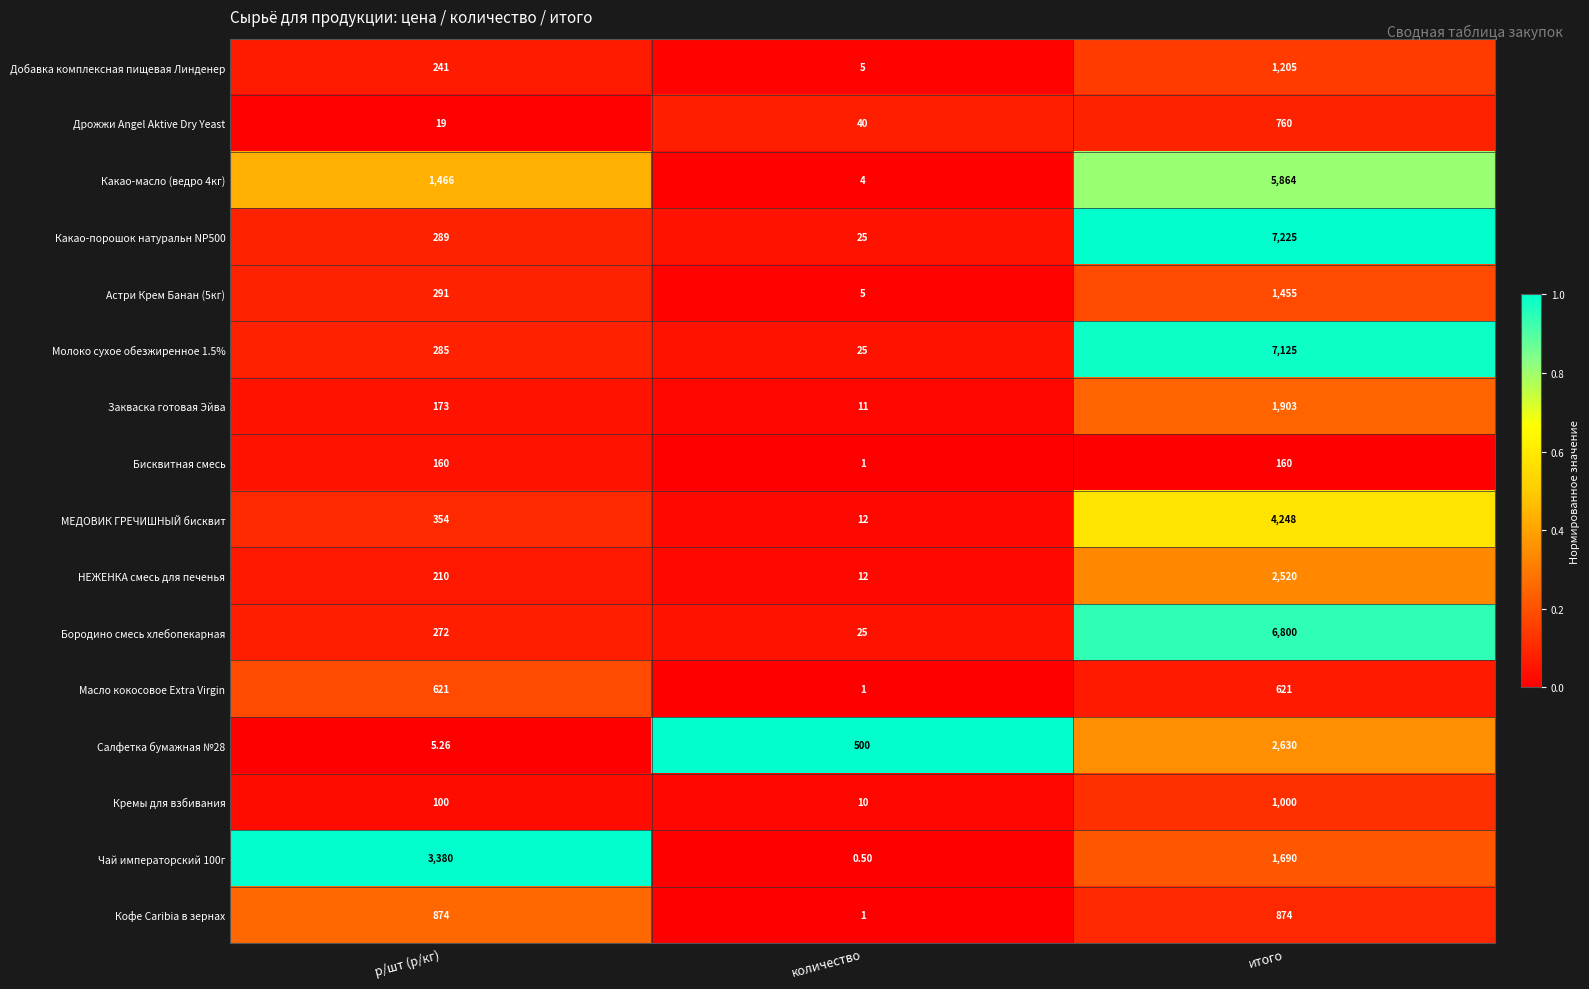

Rank the series at р/шт (р/кг) from highest to lowest value.

Чай императорский 100г, Какао-масло (ведро 4кг), Кофе Caribia в зернах, Масло кокосовое Extra Virgin, МЕДОВИК ГРЕЧИШНЫЙ бисквит, Астри Крем Банан (5кг), Какао-порошок натуральн NP500, Молоко сухое обезжиренное 1.5%, Бородино смесь хлебопекарная, Добавка комплексная пищевая Линденер, НЕЖЕНКА смесь для печенья, Закваска готовая Эйва, Бисквитная смесь, Кремы для взбивания, Дрожжи Angel Aktive Dry Yeast, Салфетка бумажная №28